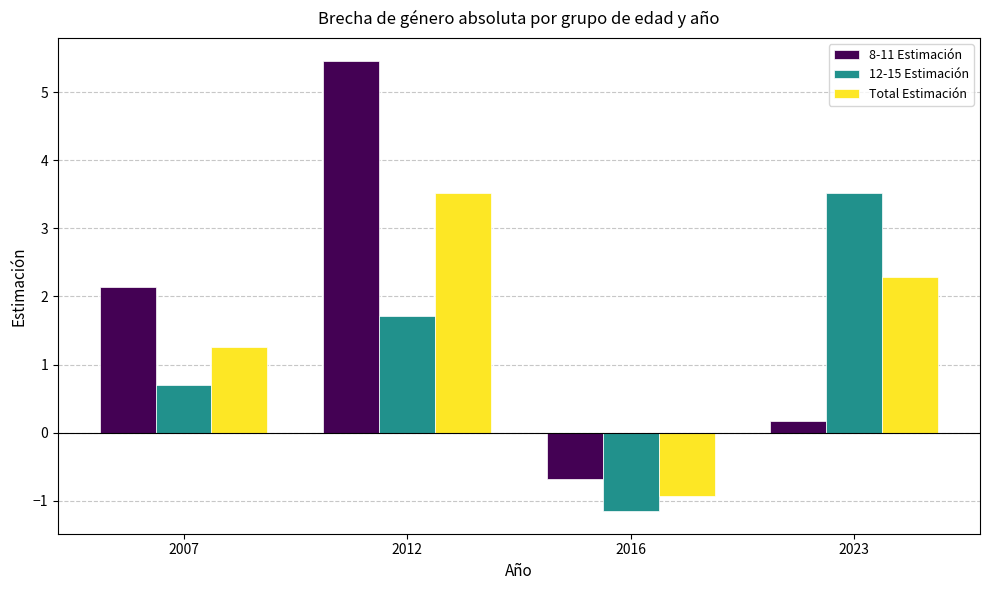

Which series has the largest total across all categories?

8-11 Estimación